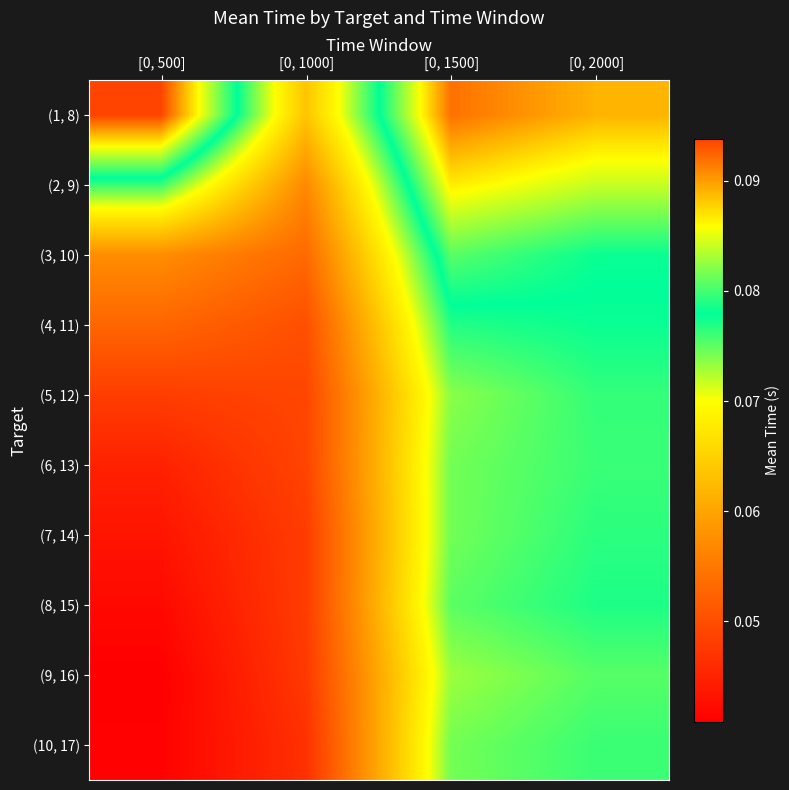

What is the greatest value displayed?

0.1